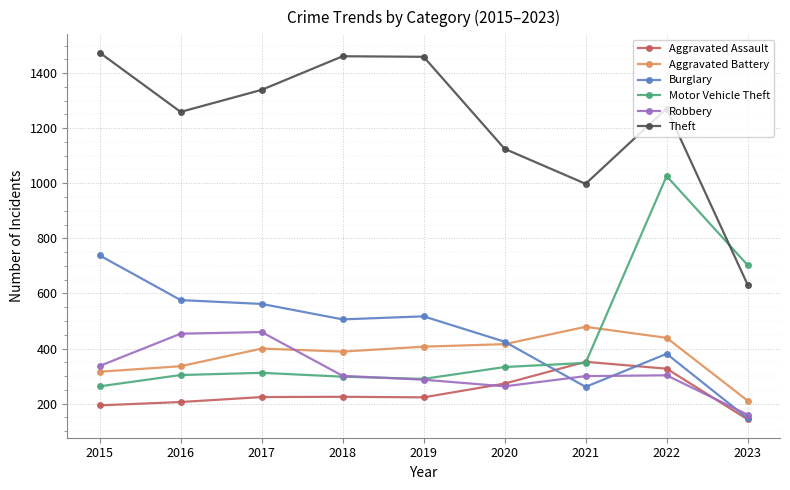

Which series changed the most between 2015 and 2023?

Theft